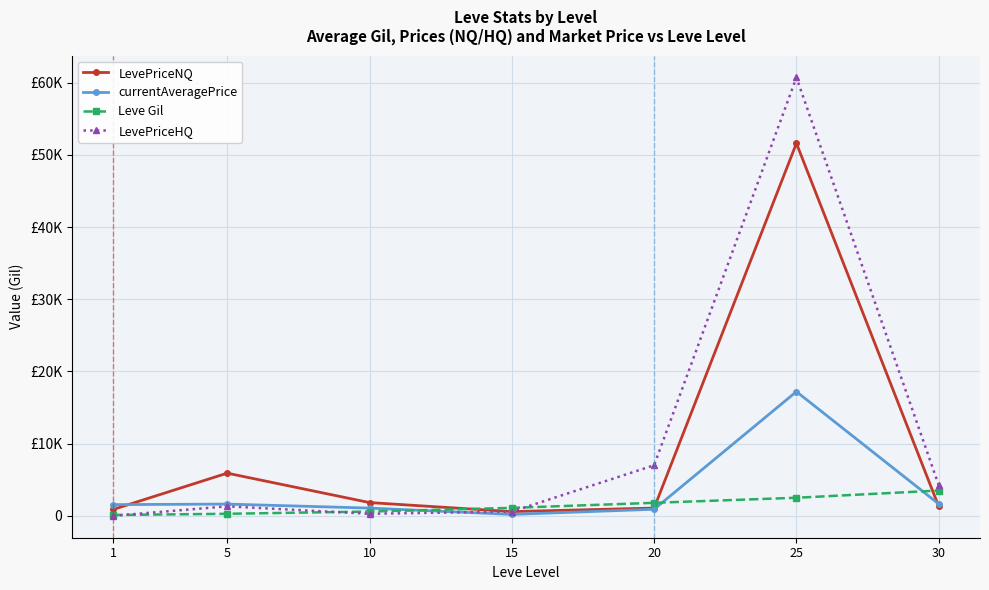

What is the maximum value shown in the chart?

60720